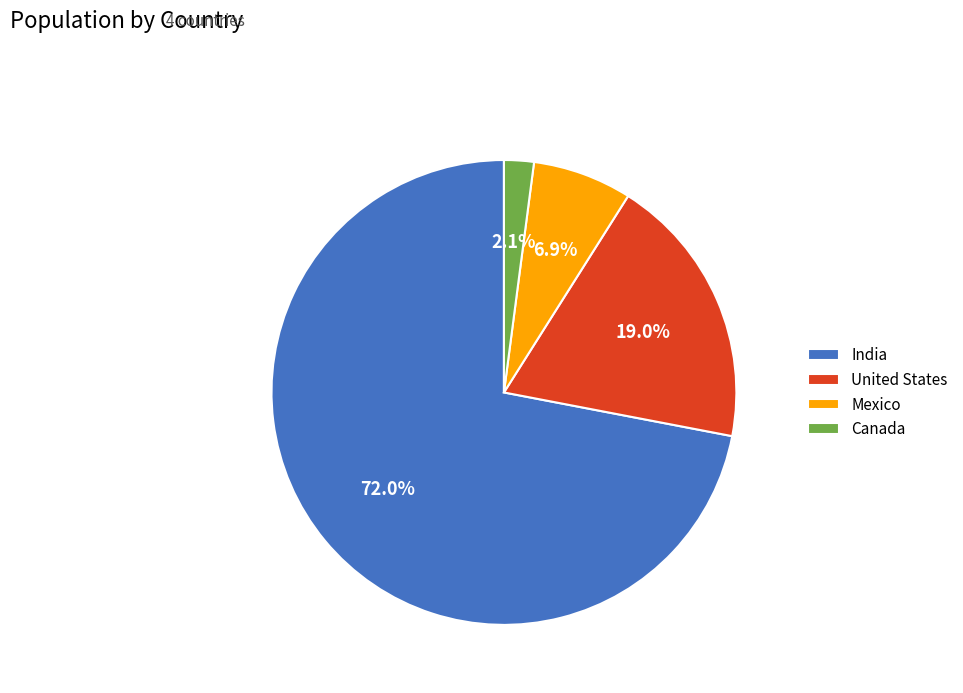

The United States slice represents 4% of the pie. True or false?

False